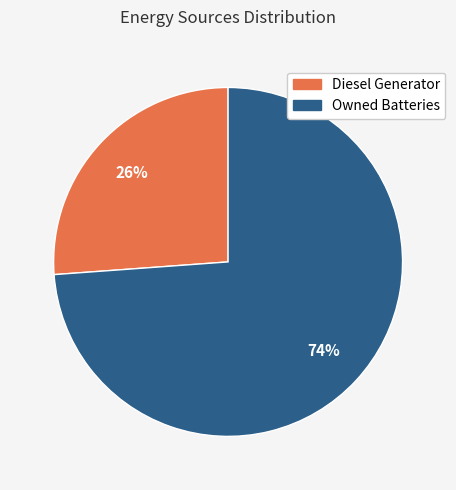

To the nearest percent, what is the average slice percentage?

50%